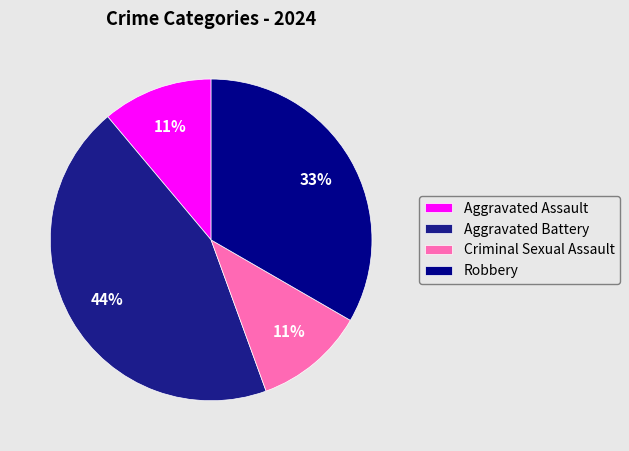

To the nearest percent, what percentage of the pie is Criminal Sexual Assault?

11%